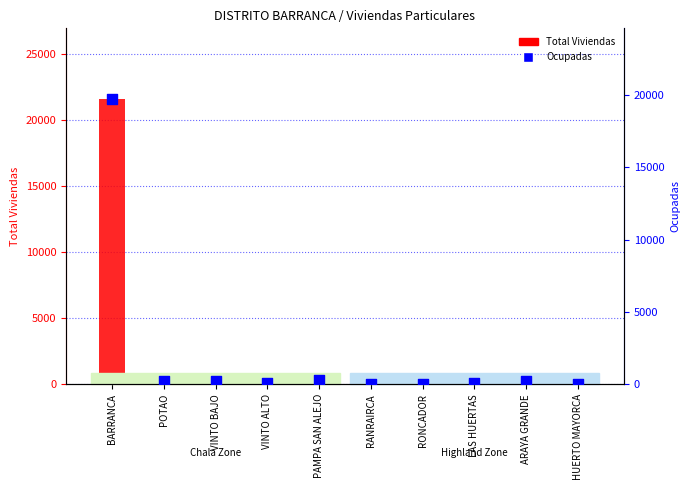

Which series has the largest total across all categories?

Total Viviendas